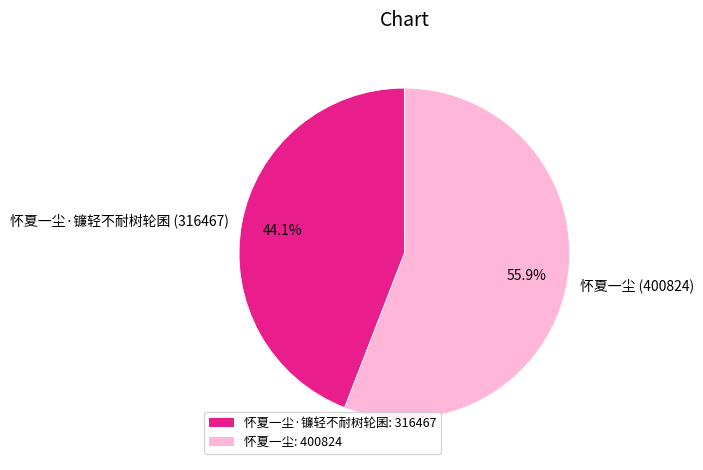

What is the ratio of the value at 怀夏一尘 (400824) to the value at 怀夏一尘·镰轻不耐树轮囷 (316467)?

1.3